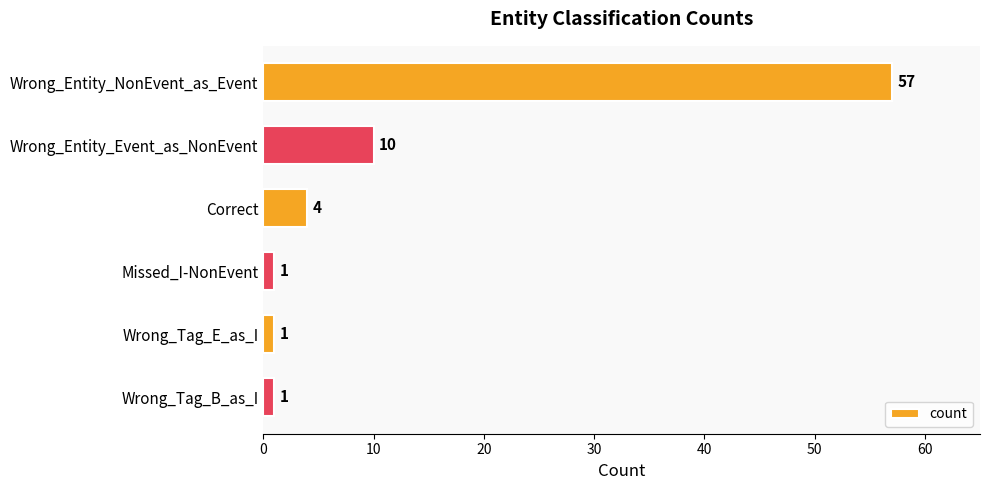

Which category has the highest value across all series?

Wrong_Entity_NonEvent_as_Event